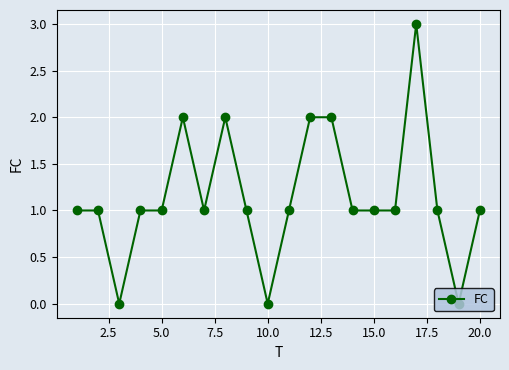

What is the greatest value displayed?

3